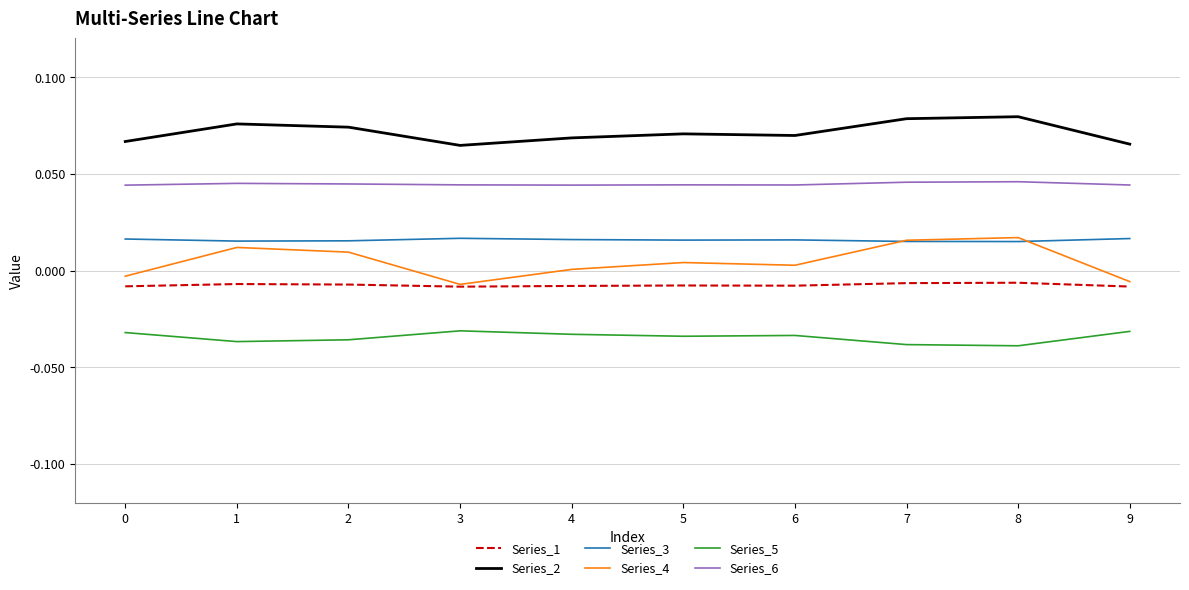

True or false: Series_5 and Series_3 intersect in this chart.

False